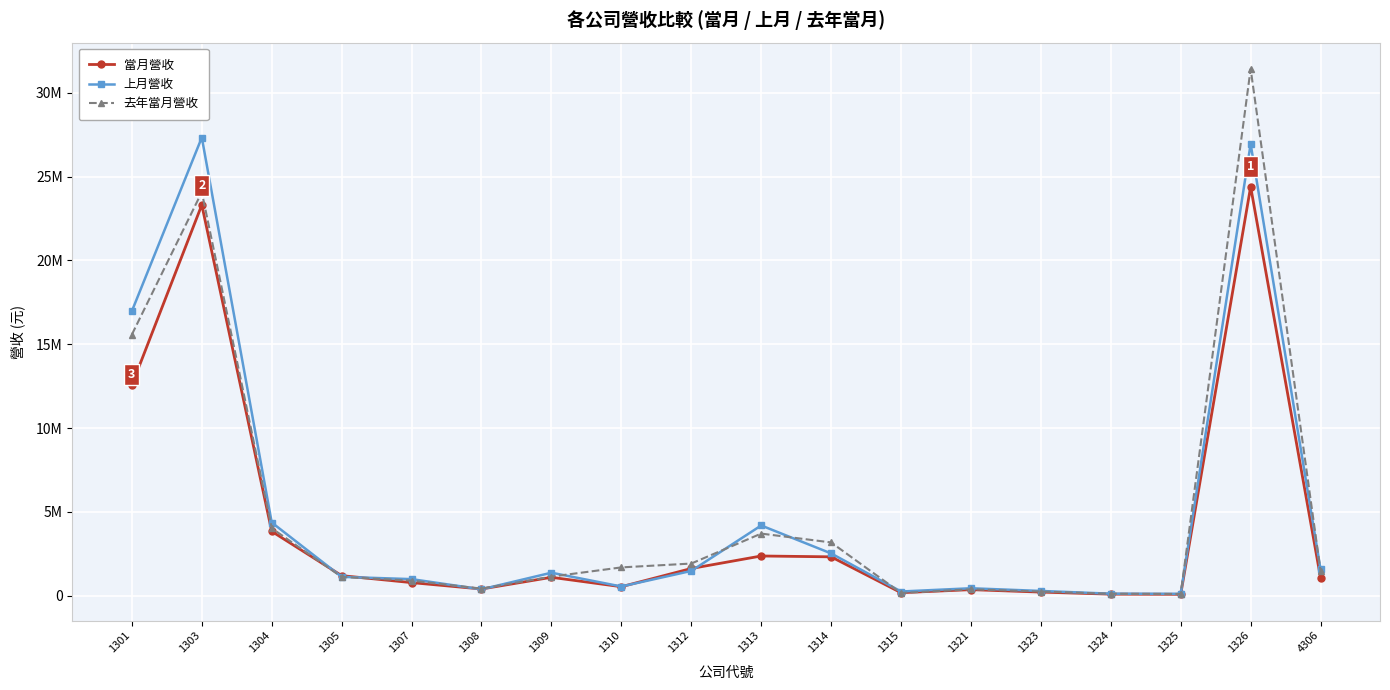

What are all the series names shown in the legend?

當月營收, 上月營收, 去年當月營收